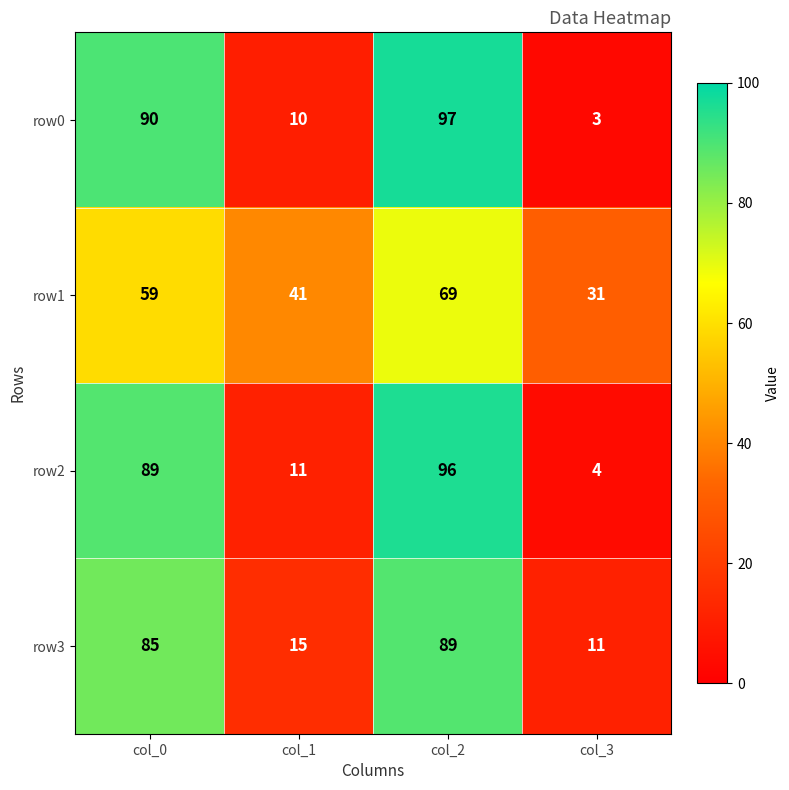

Rank the series by their maximum value, from highest to lowest.

row0, row2, row3, row1